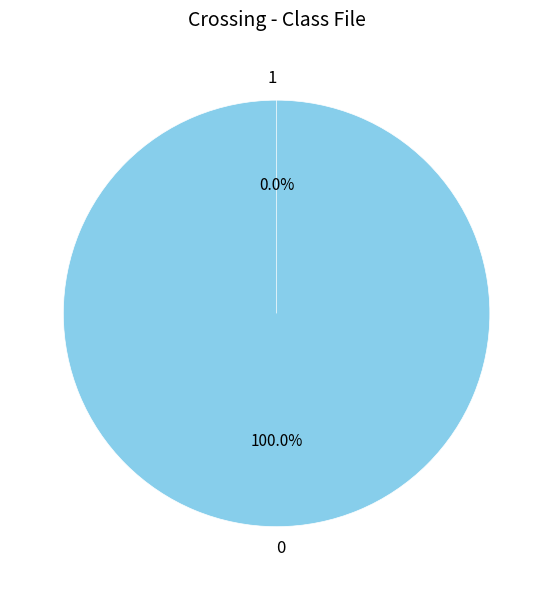

To the nearest percent, what is the average slice percentage?

50%